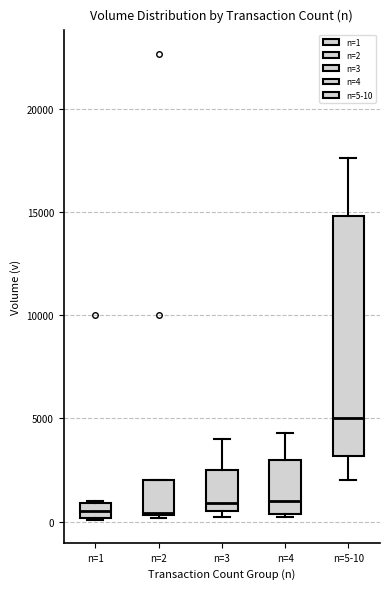

Comparing the boxes themselves (not the whiskers), which one is the tallest?

n=5-10